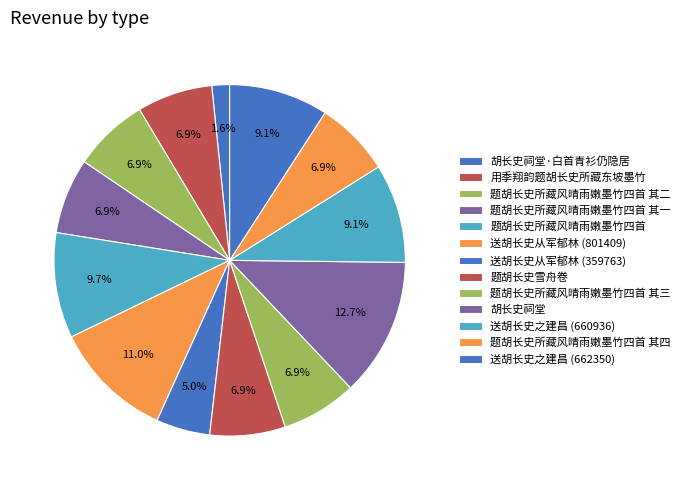

Does any single category account for the majority?

No